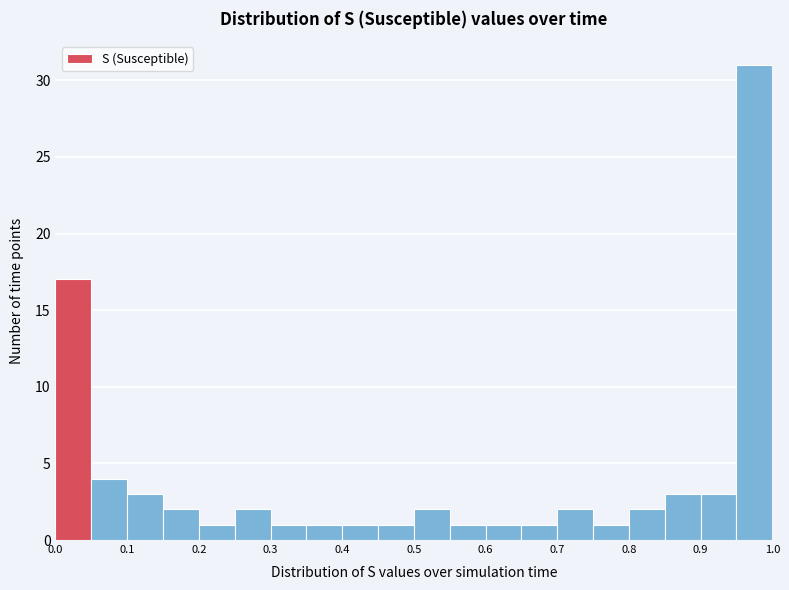

Over which range of the x-axis is the bar tallest?

0.95 to 1.00